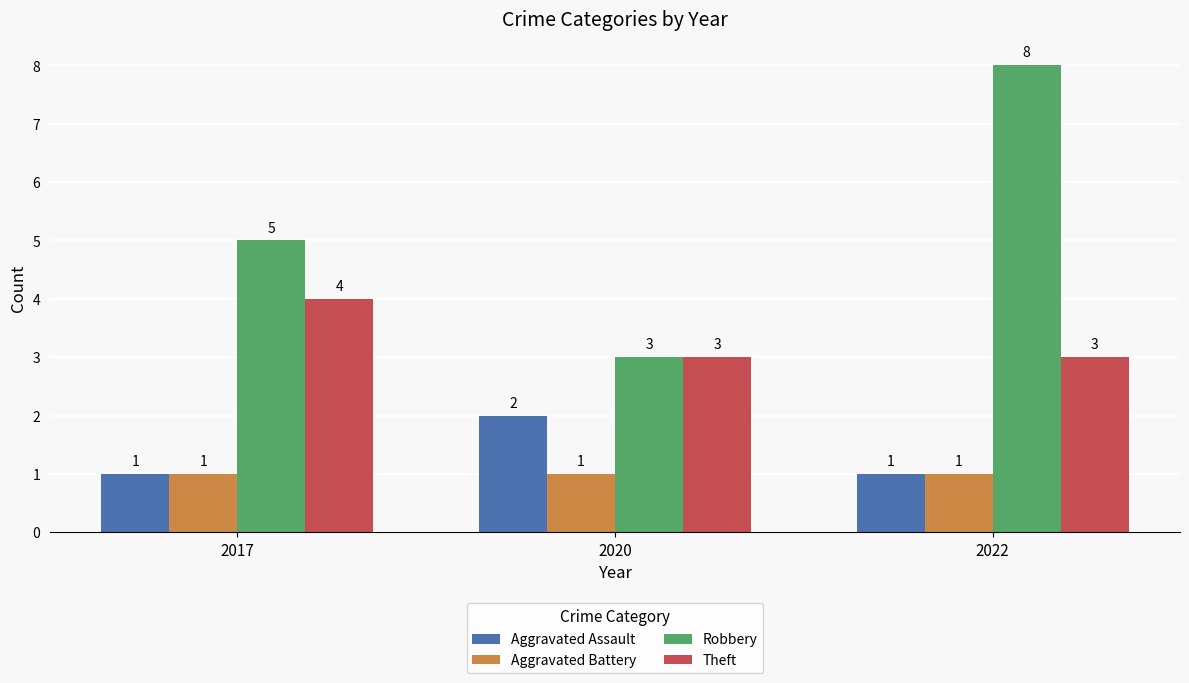

What is the average value of the Aggravated Assault series?

1